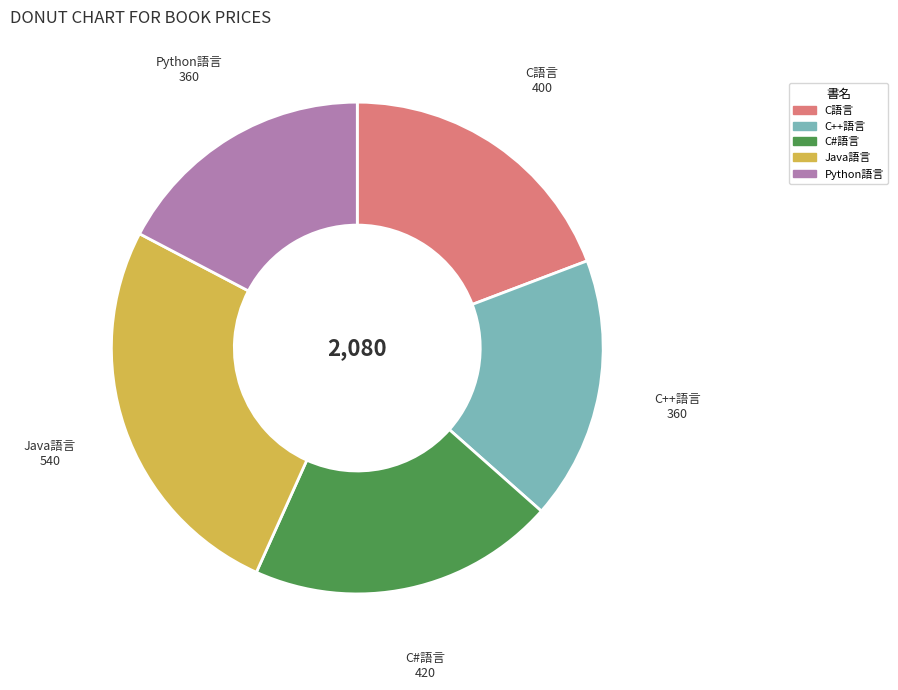

Which category has the biggest portion of the pie?

Java語言